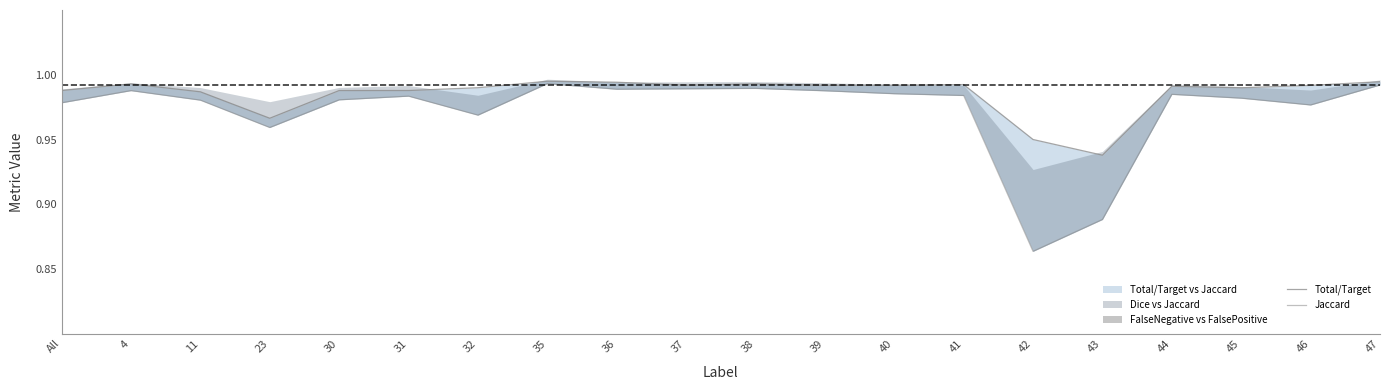

Rank the series by their average value, from lowest to highest.

Jaccard, Total/Target